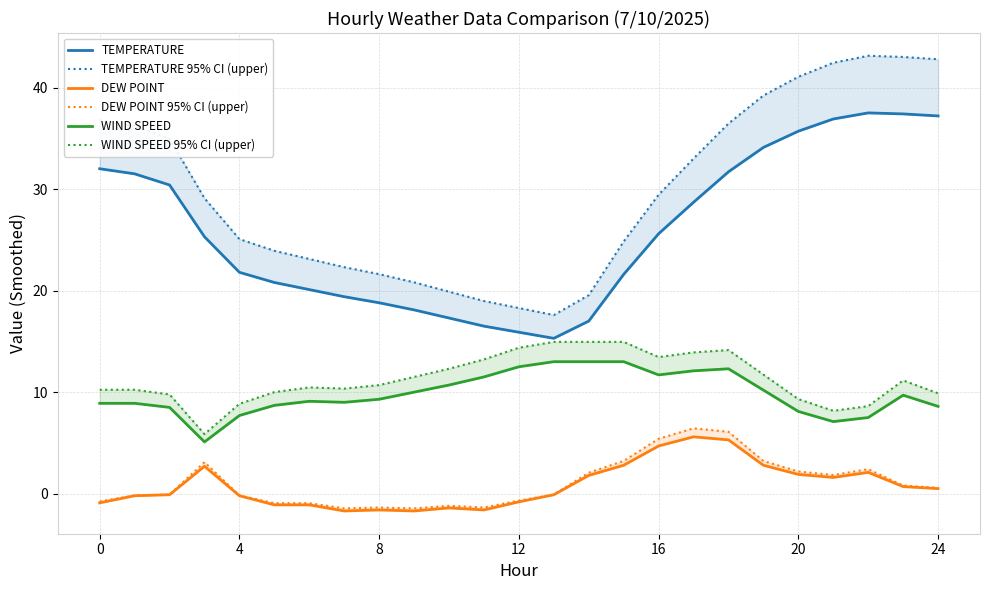

True or false: WIND SPEED 95% CI (upper) and WIND SPEED intersect in this chart.

False